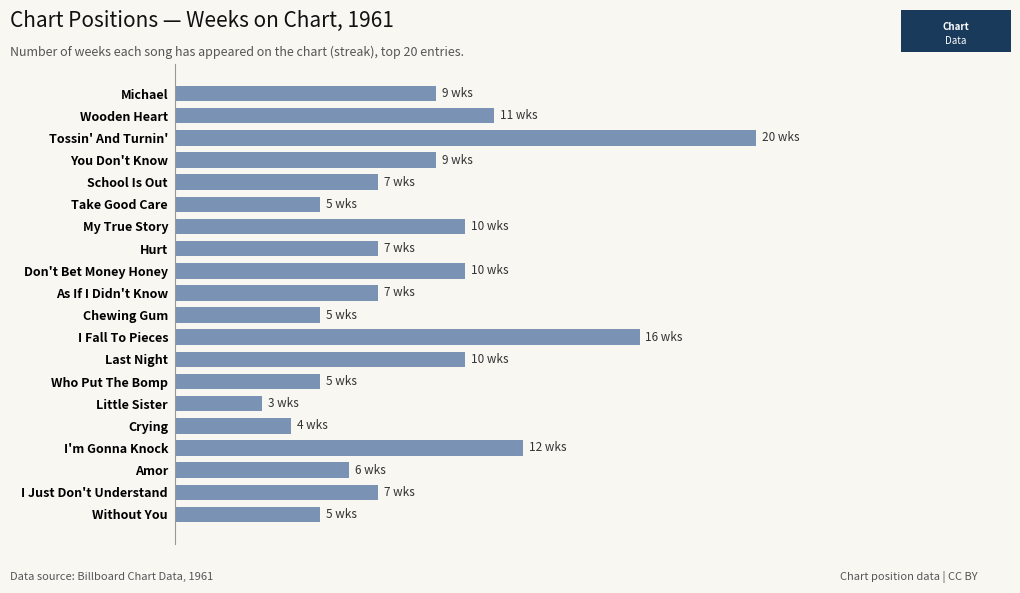

How many values exceed 7?

9